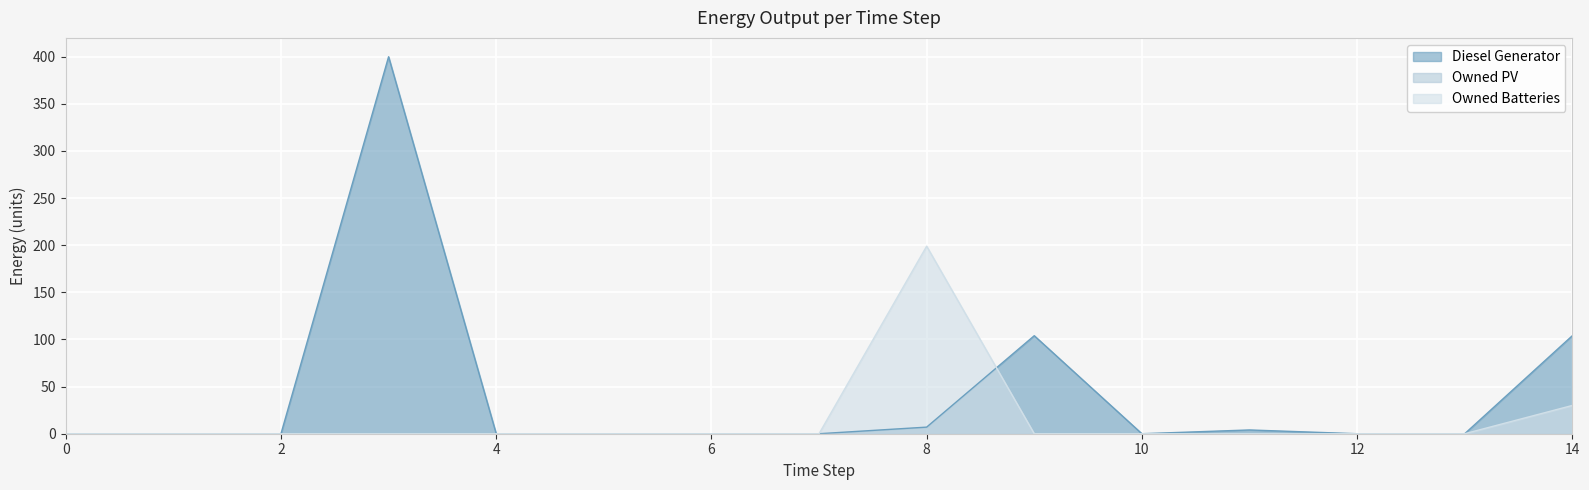

The value of Owned Batteries at 9 is 115. True or false?

False